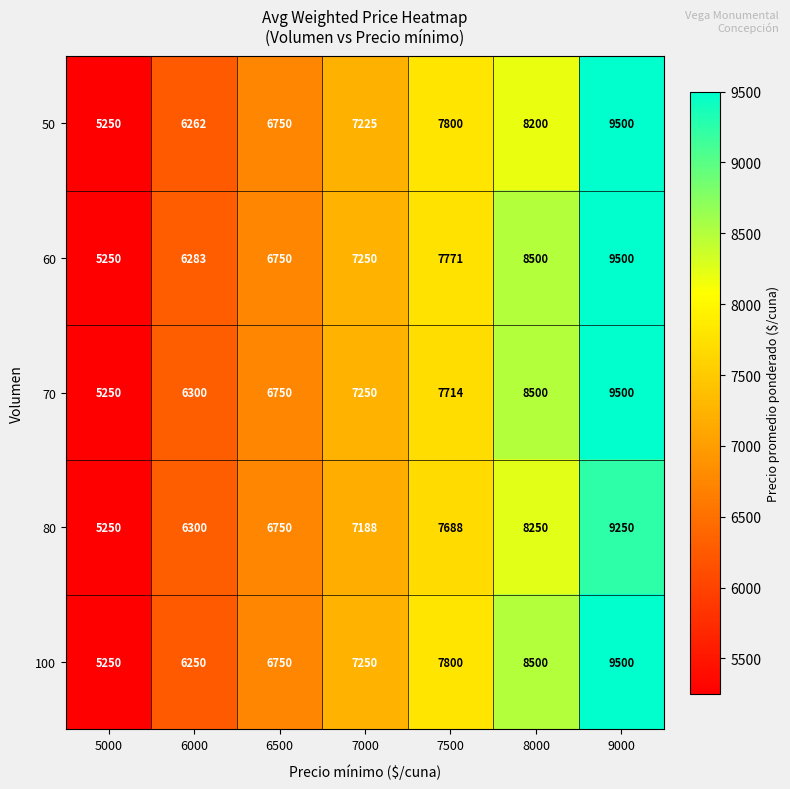

What is the minimum value shown in the chart?

5250